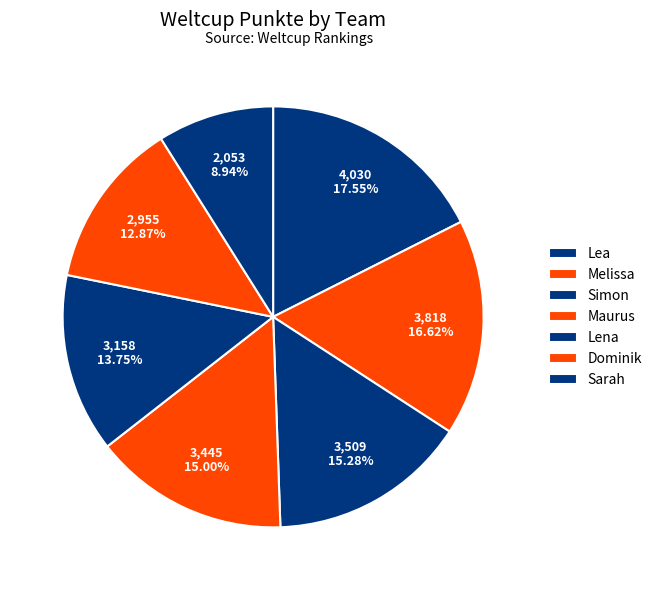

Which category has the biggest portion of the pie?

Lea